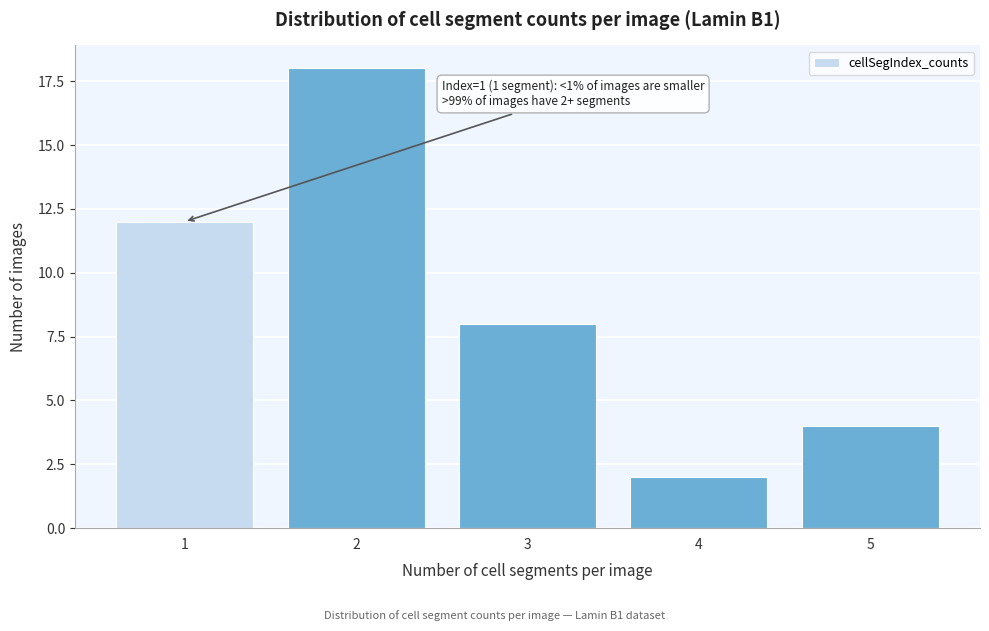

Reading right to left, extract all data points from this chart.

4	2	8	18	12